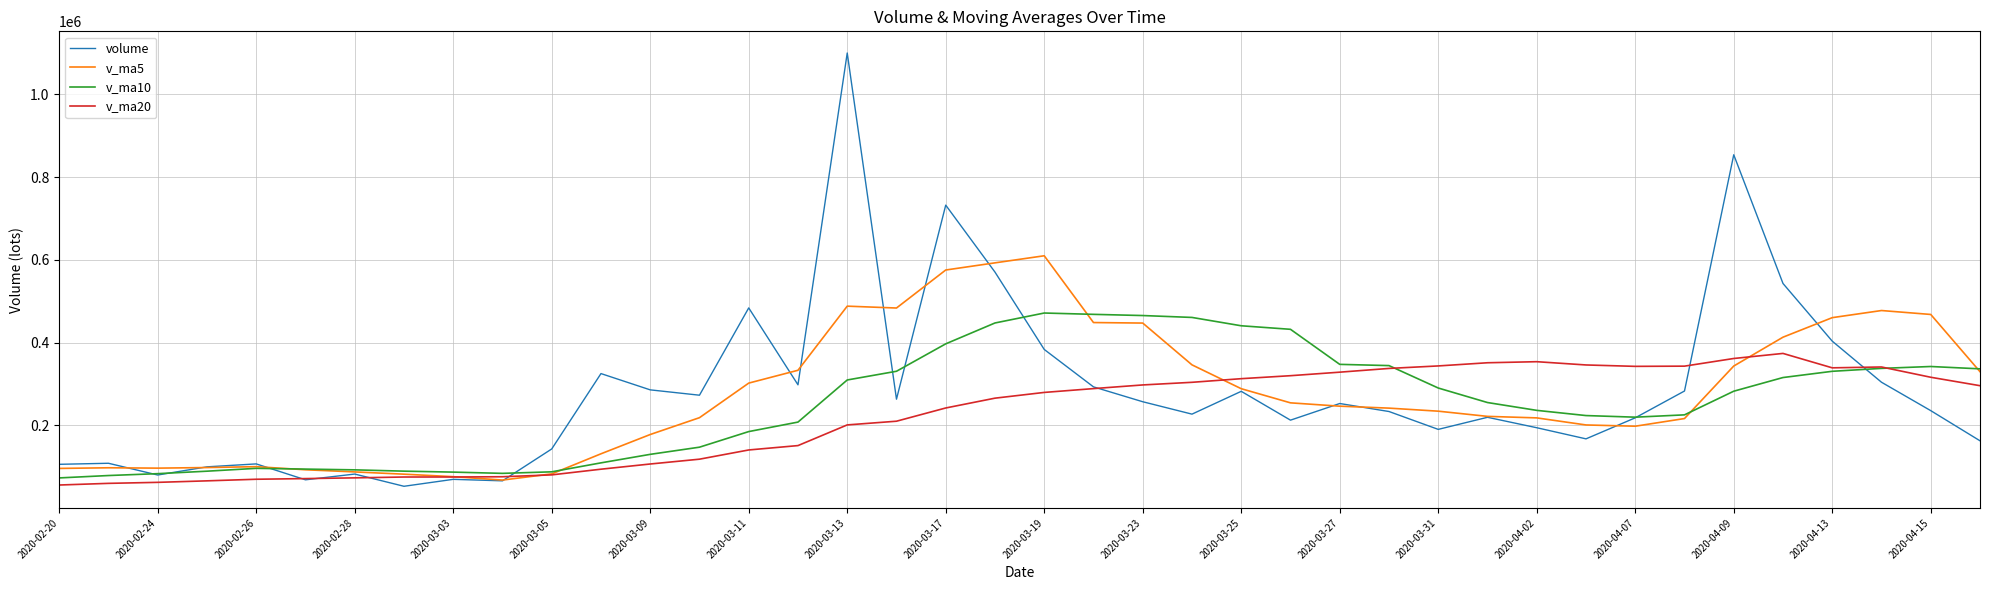

Rank the series by their maximum value, from highest to lowest.

volume, v_ma5, v_ma10, v_ma20